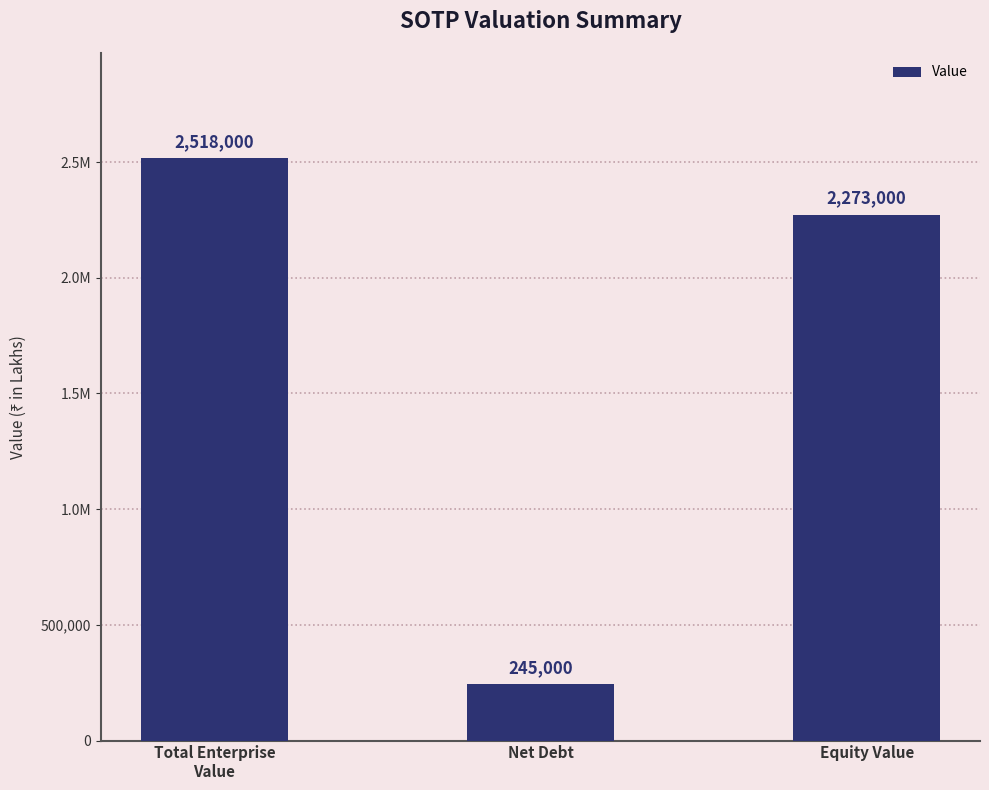

List the labels in order of value, largest first.

Total Enterprise
Value, Equity Value, Net Debt